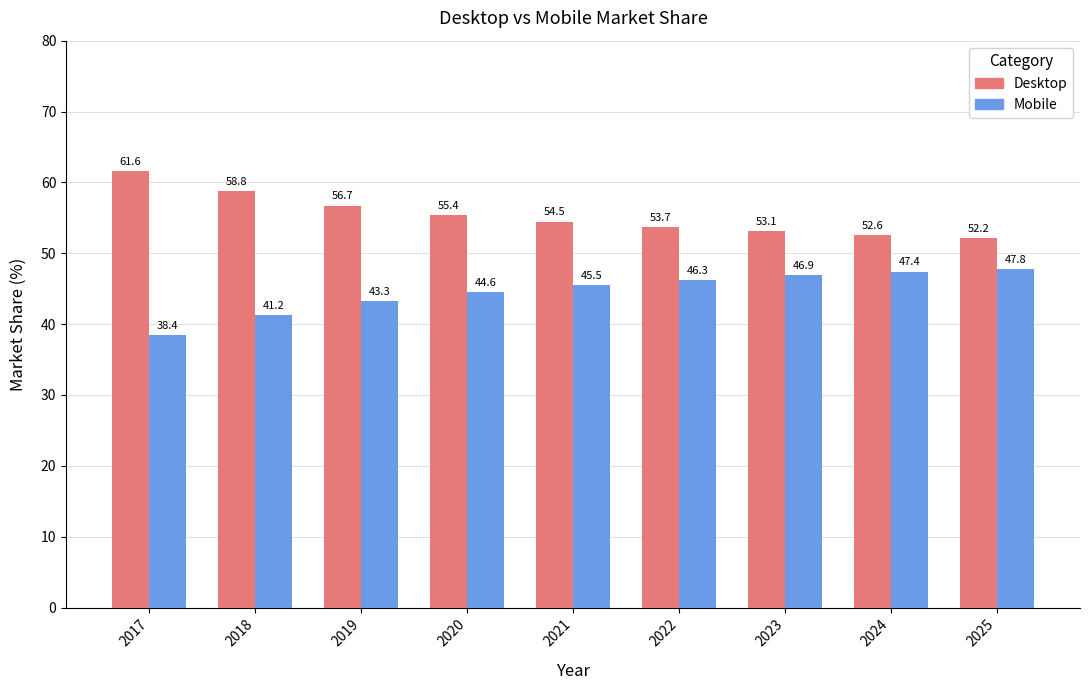

What value does the Desktop series have at 2017?

61.6